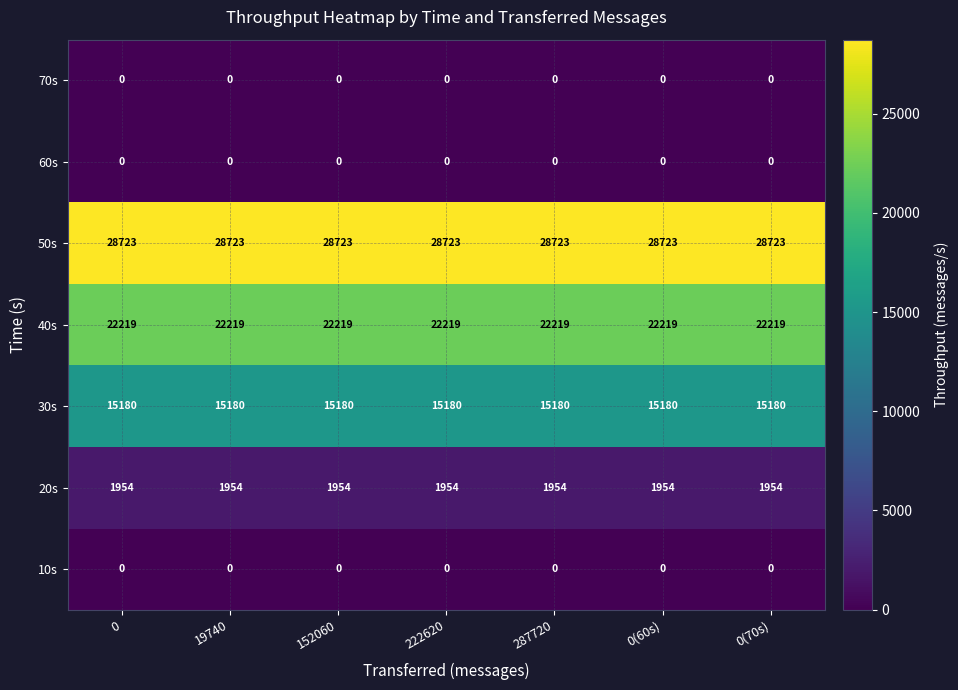

The 20s series shows 1954 at 0. True or false?

True